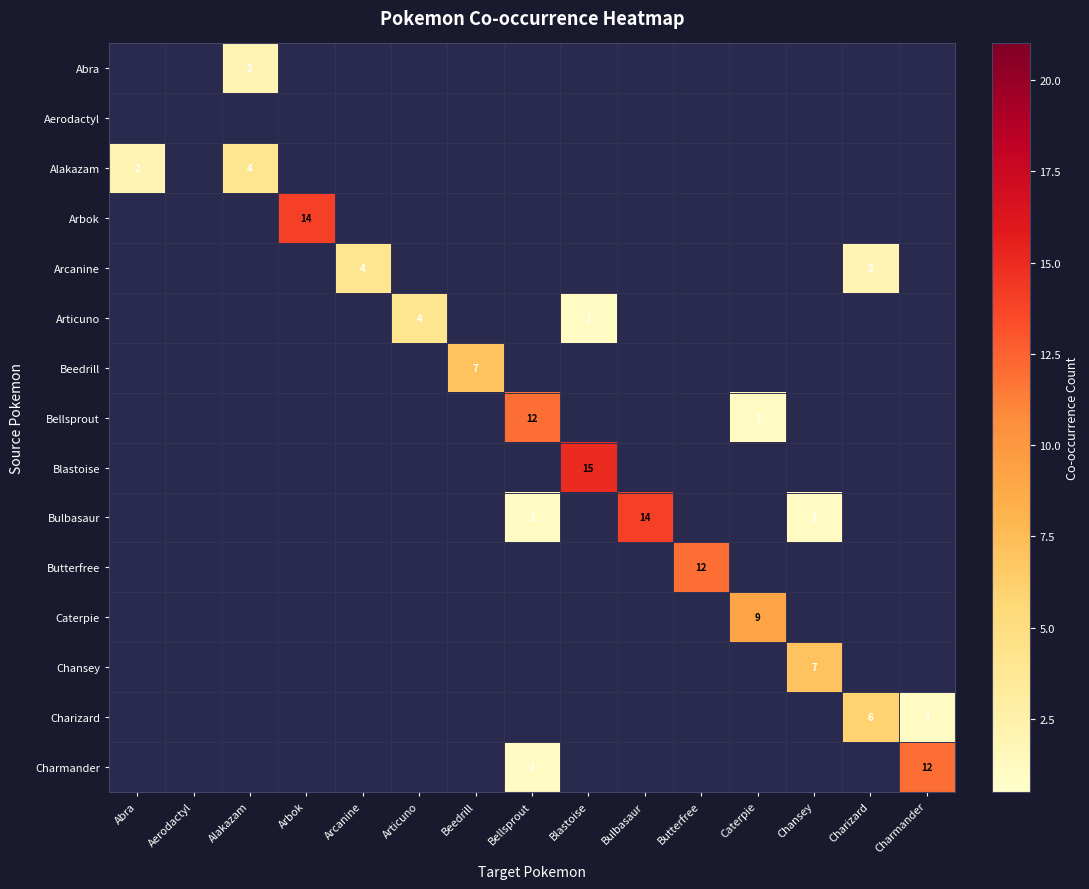

True or false: Abra has a value of 3 at Alakazam.

False